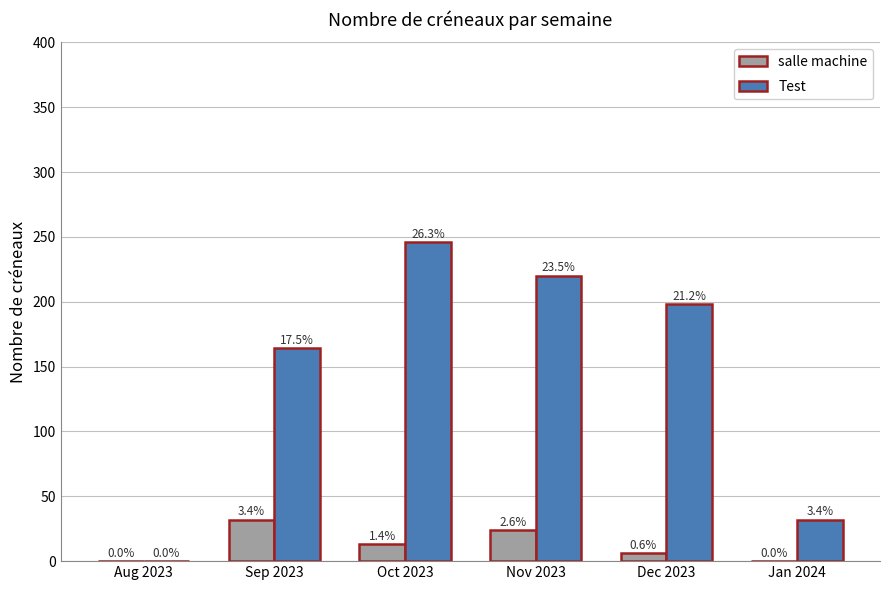

How many groups of bars are there?

6